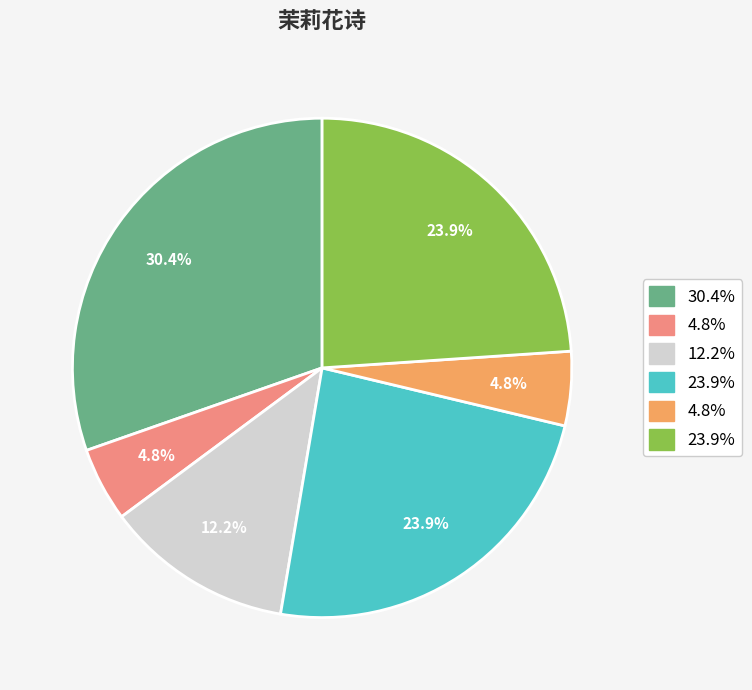

Does any single category account for the majority?

No